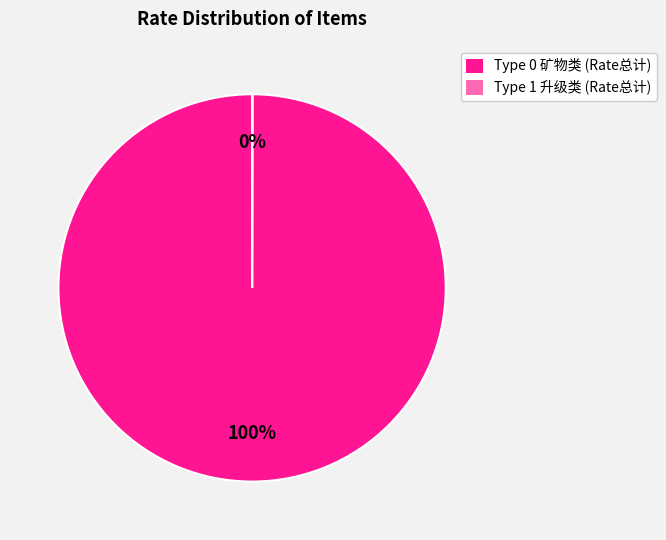

Is there any slice that represents more than half of the pie?

Yes